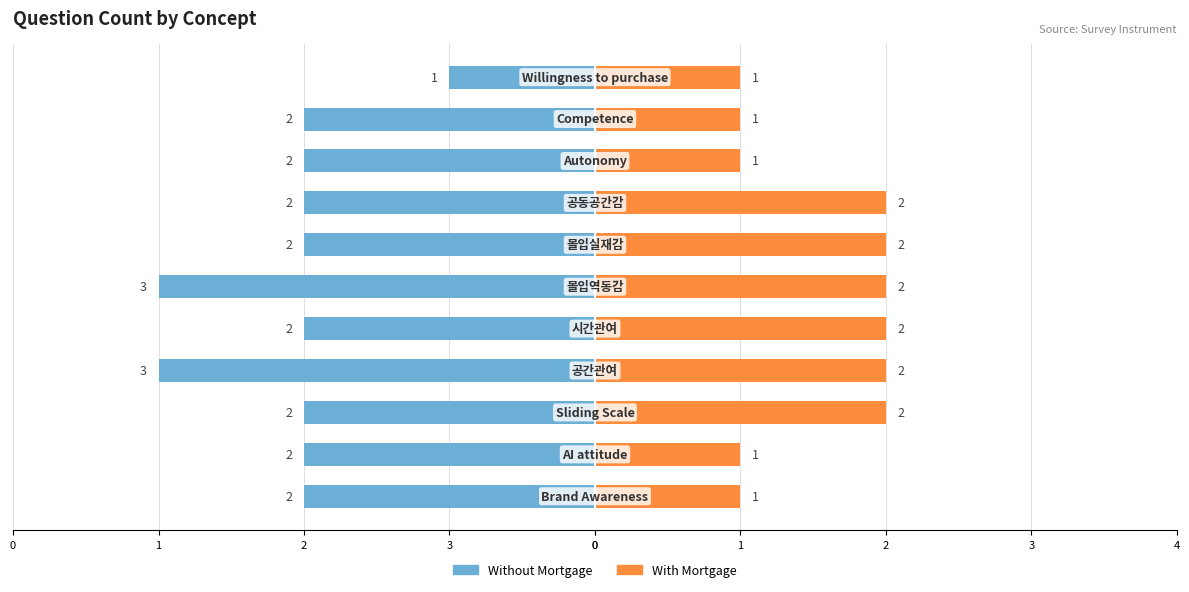

What is the lowest value of the With Mortgage series?

1